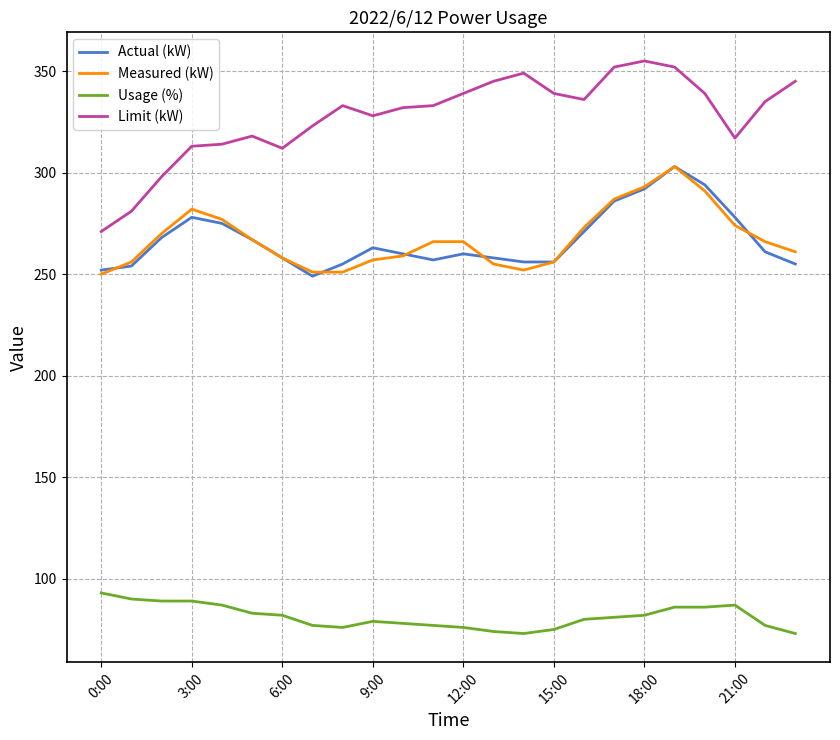

What are all the series names shown in the legend?

Actual (kW), Measured (kW), Usage (%), Limit (kW)